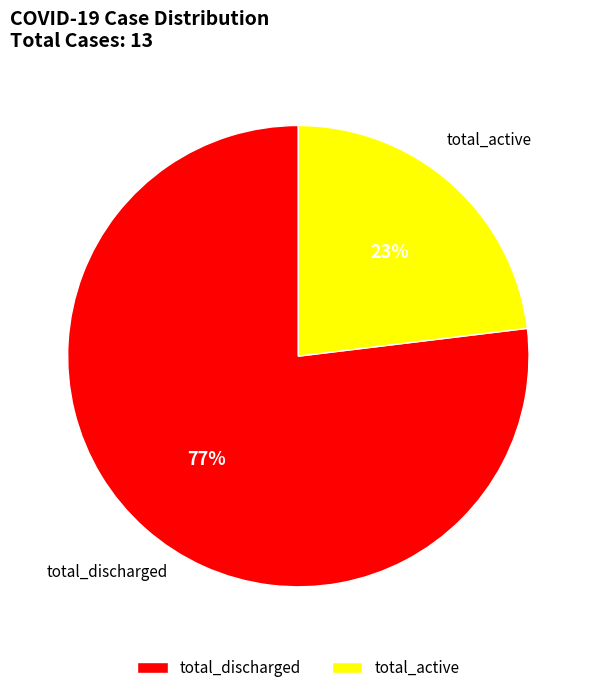

To the nearest percent, what percentage of the pie is total_active?

23%